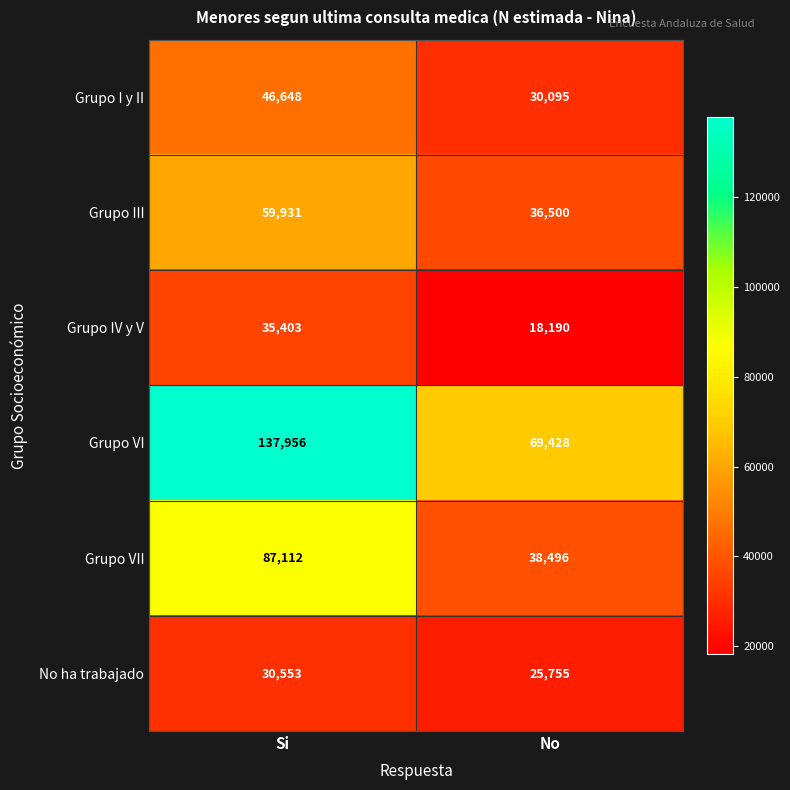

Is it true that Grupo I y II equals 30095 at No?

True